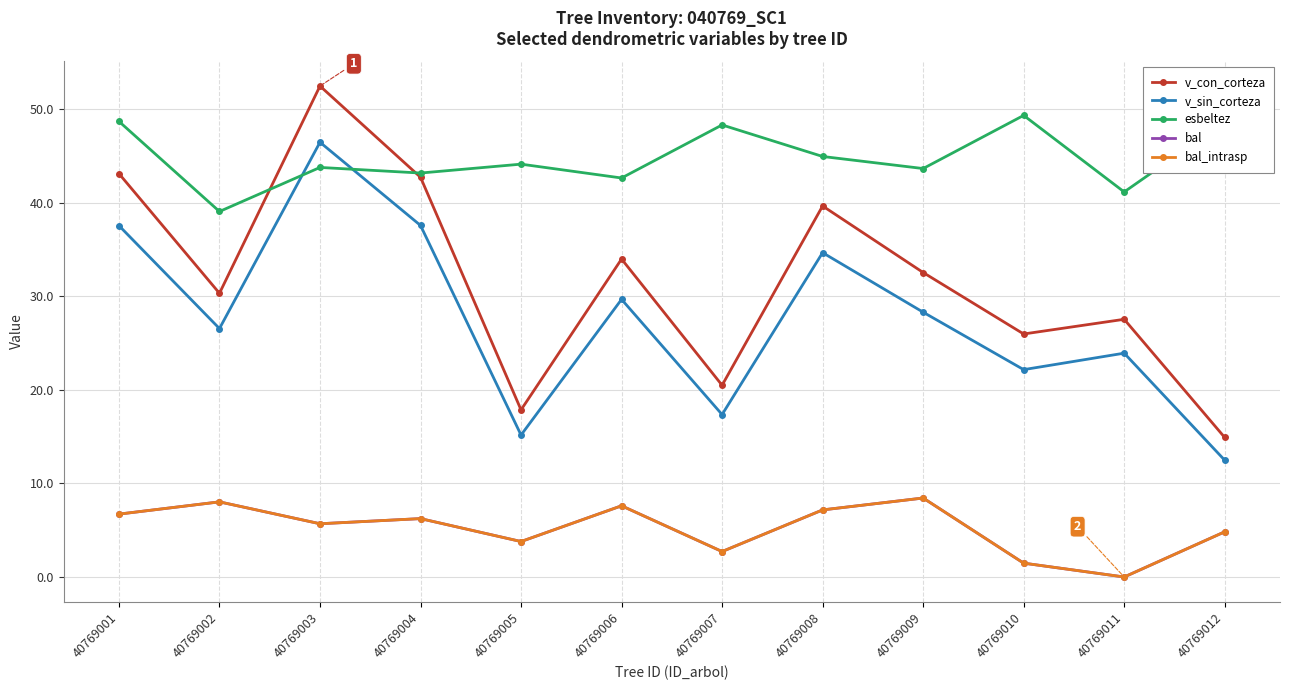

Where does the esbeltez series first go above 44?

40769001